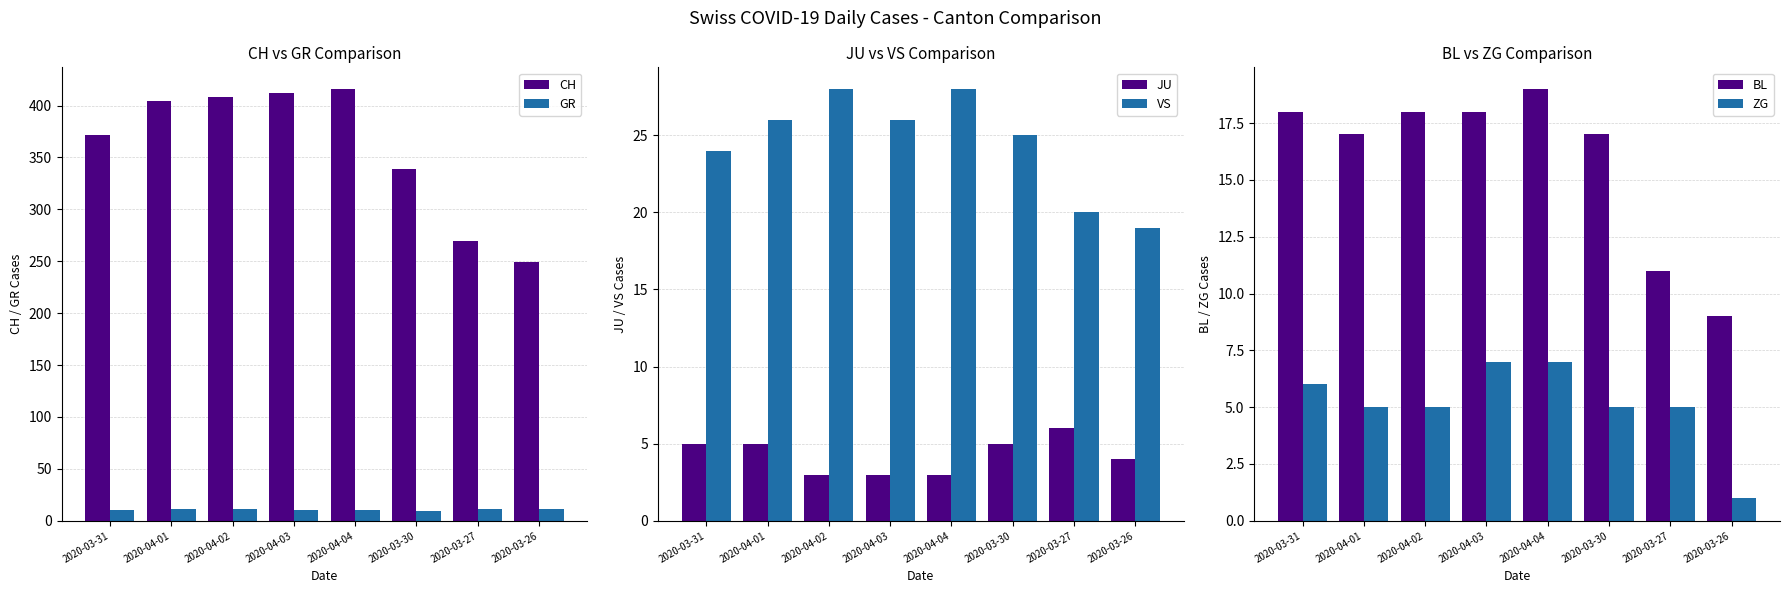

Are the bars grouped side by side (vs. stacked)?

Yes